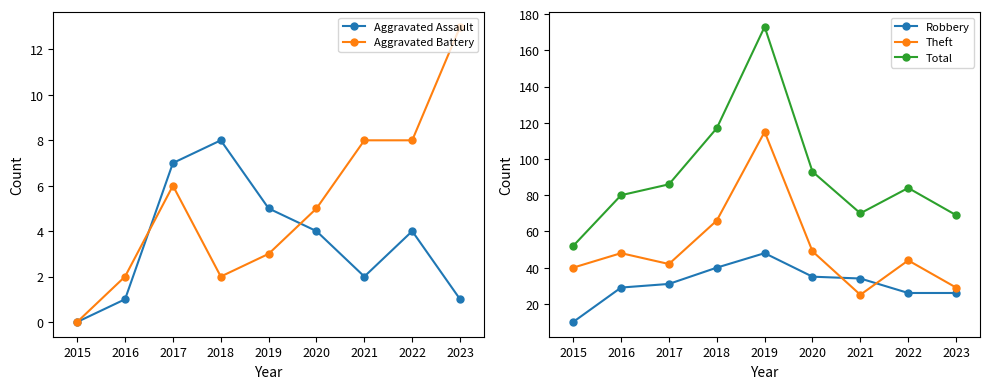

True or false: Total and Aggravated Assault cross at least once.

False